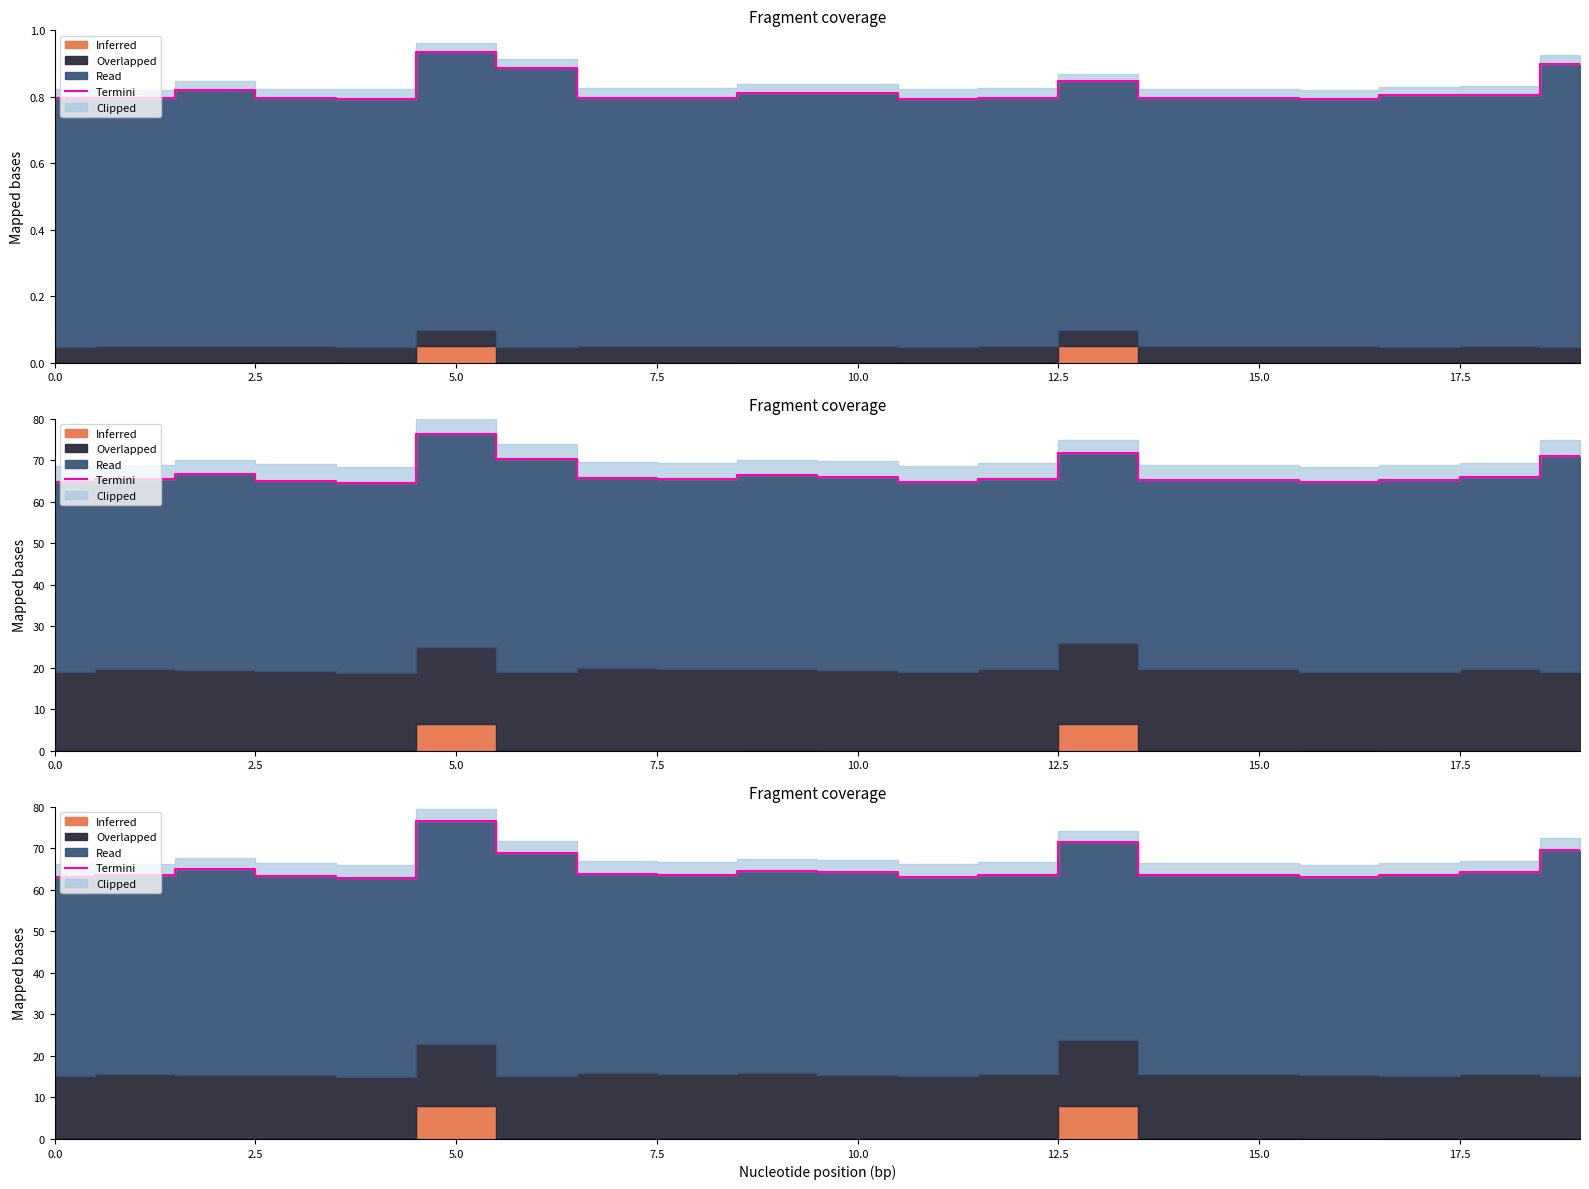

True or false: the data shows 93.7 at 11.

False